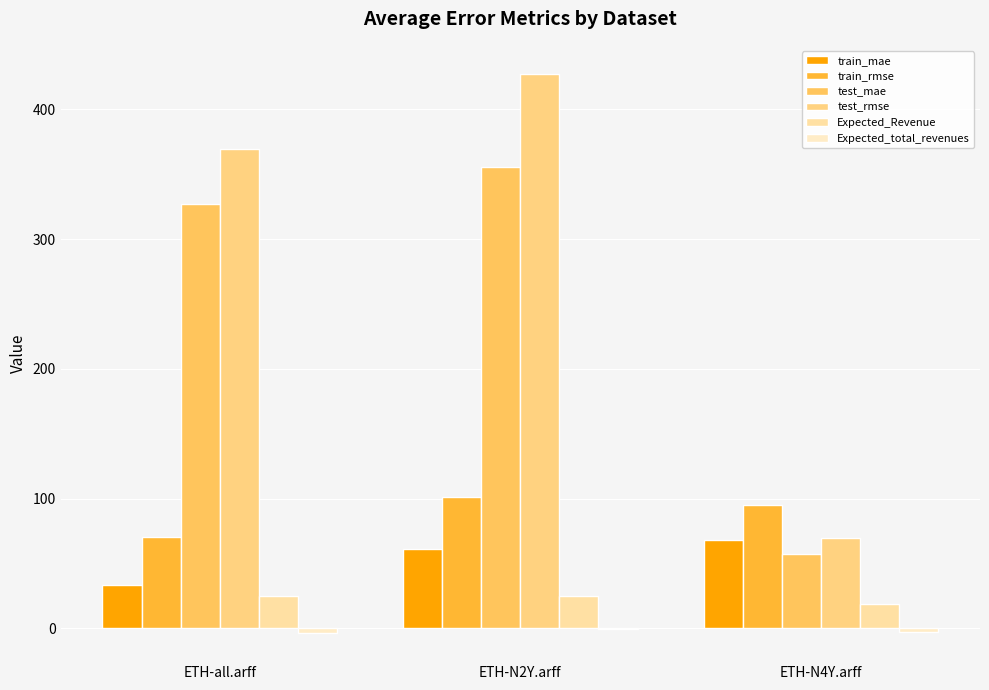

What value does the Expected_total_revenues series have at ETH-N4Y.arff?

-2.4